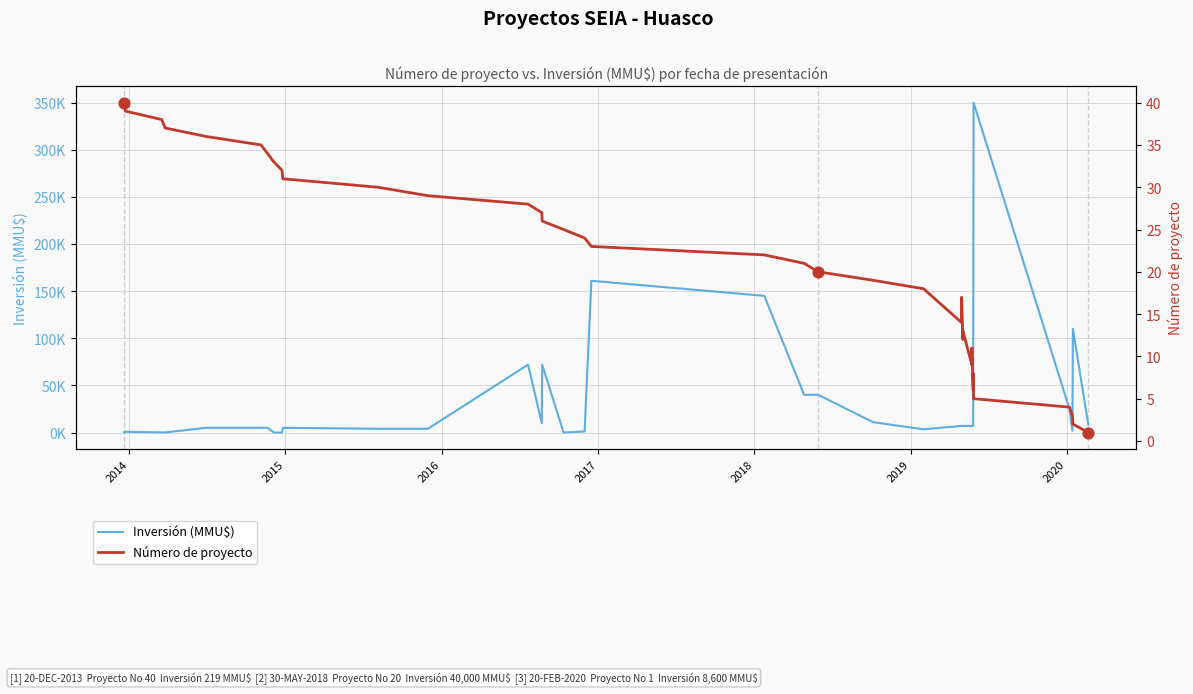

At how many categories does at least one series exceed 26170?

8